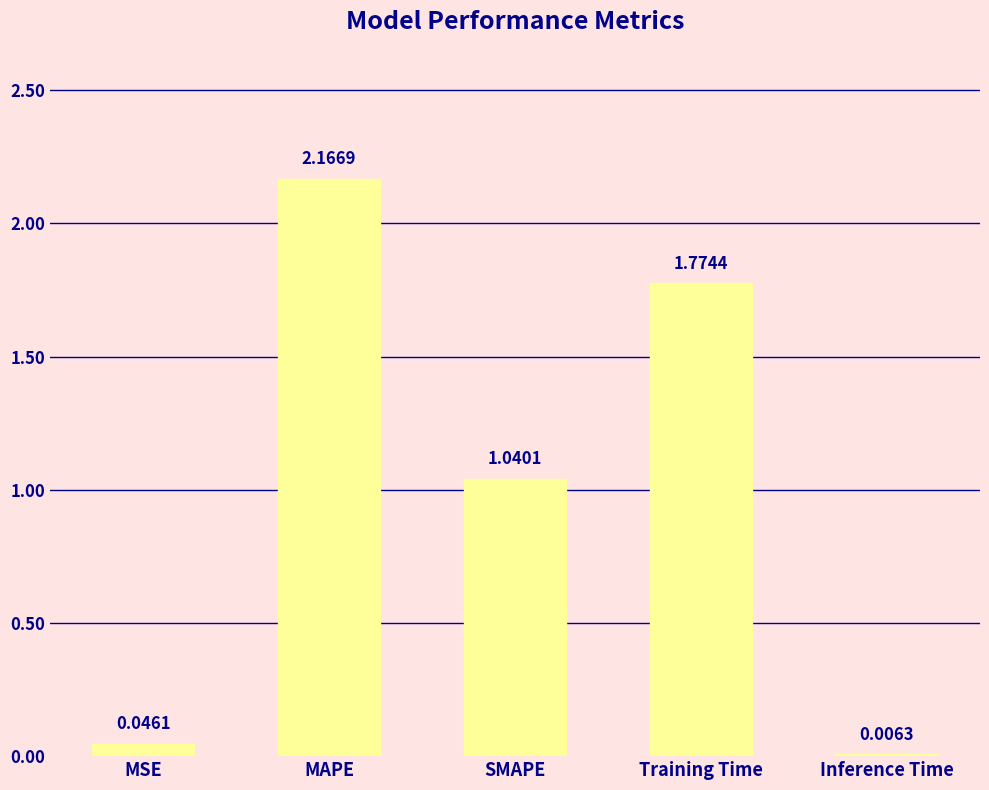

Are the bars horizontal?

No